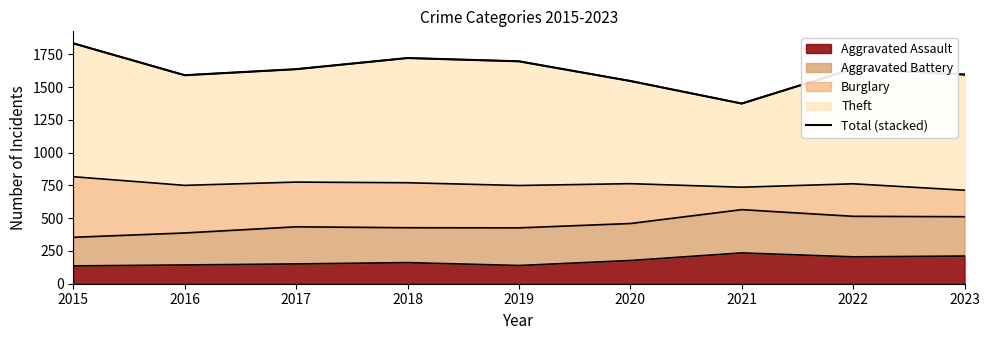

What is the difference between the maximum and minimum values?

459